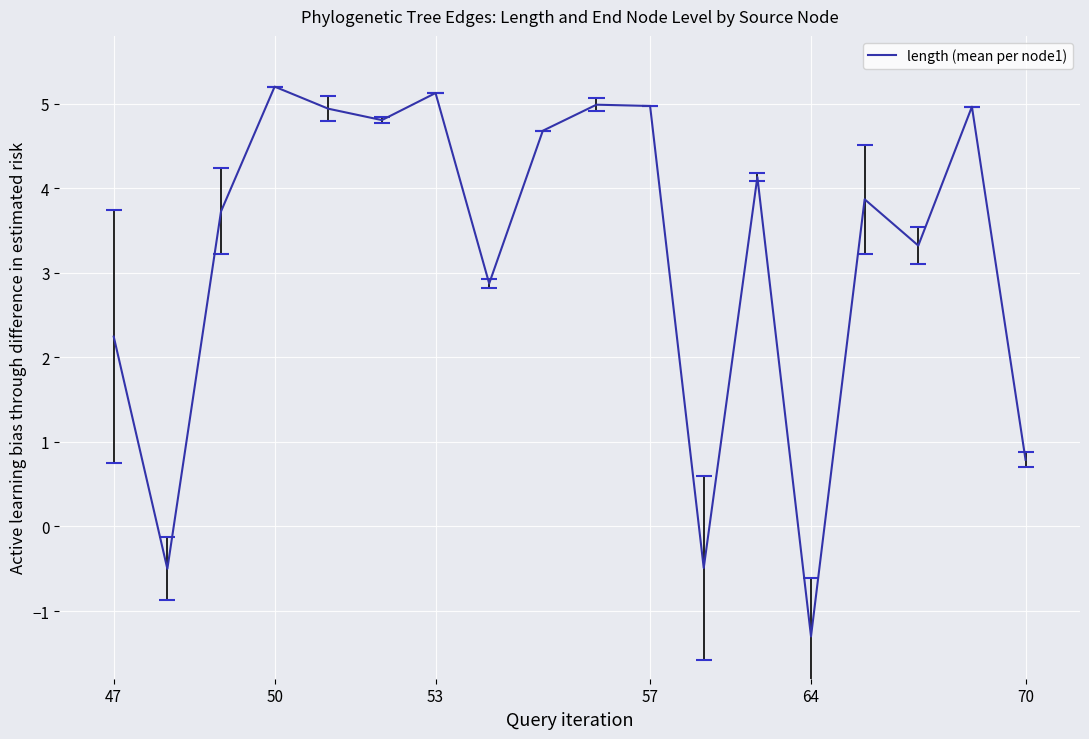

Where is length (mean per node1) nearest to the value 1?

70